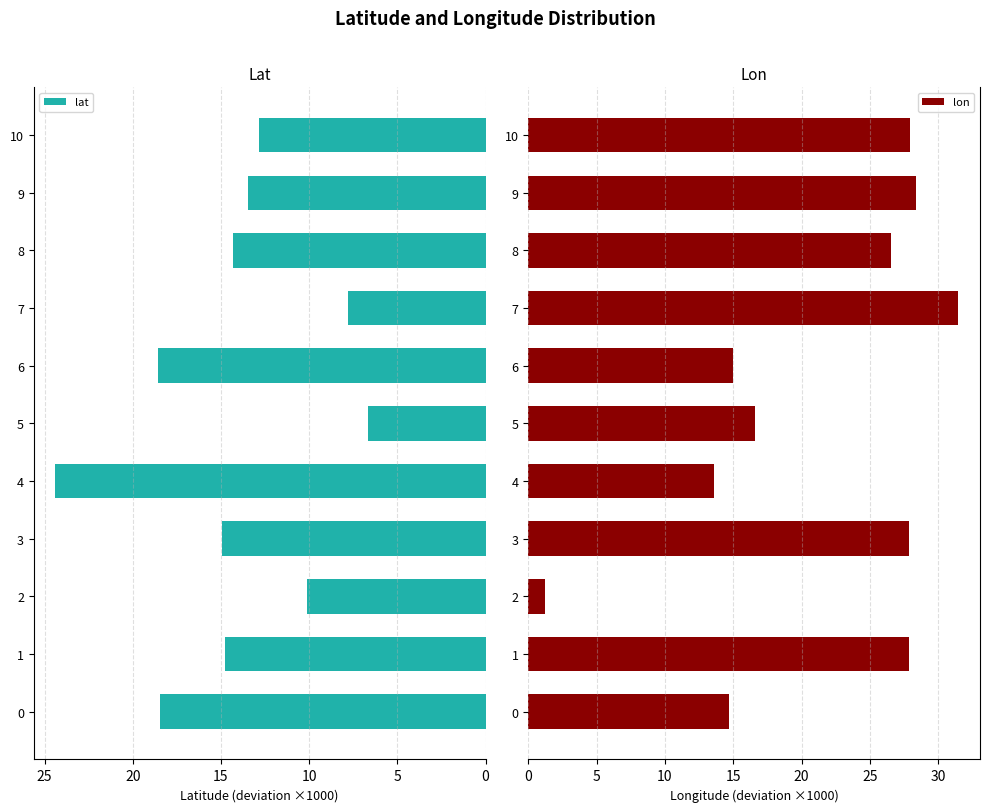

True or false: lon has a value of 23.7 at 25.

False